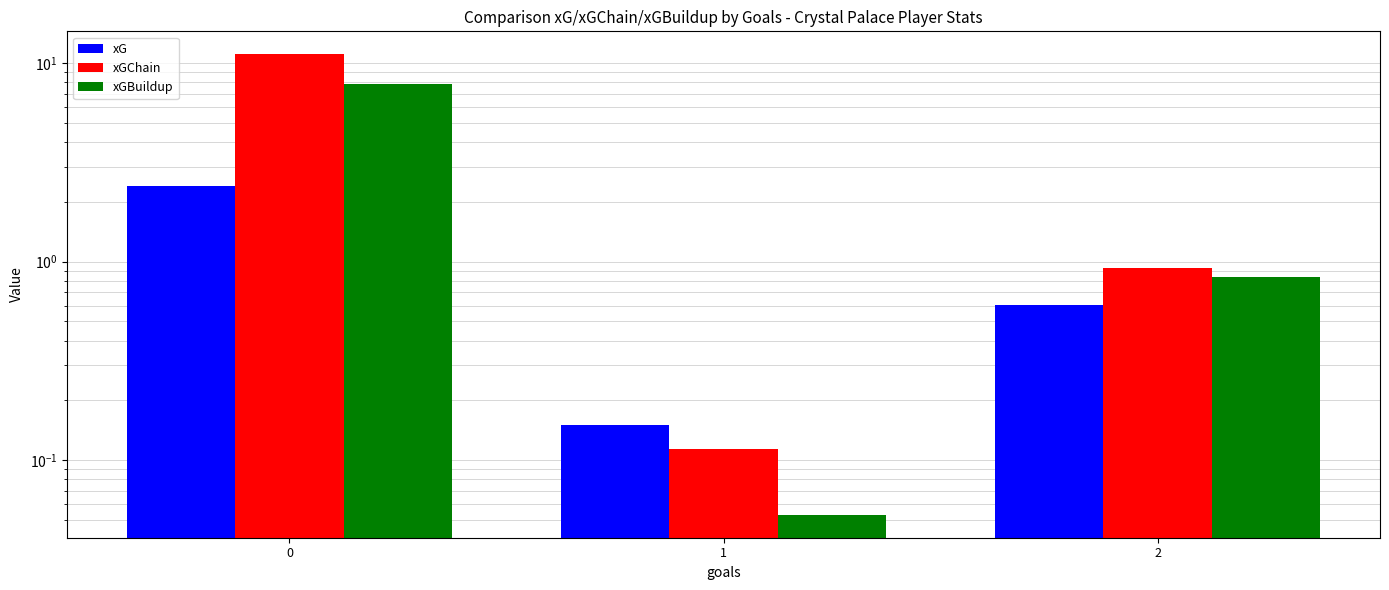

Which series has the largest total across all categories?

xGChain